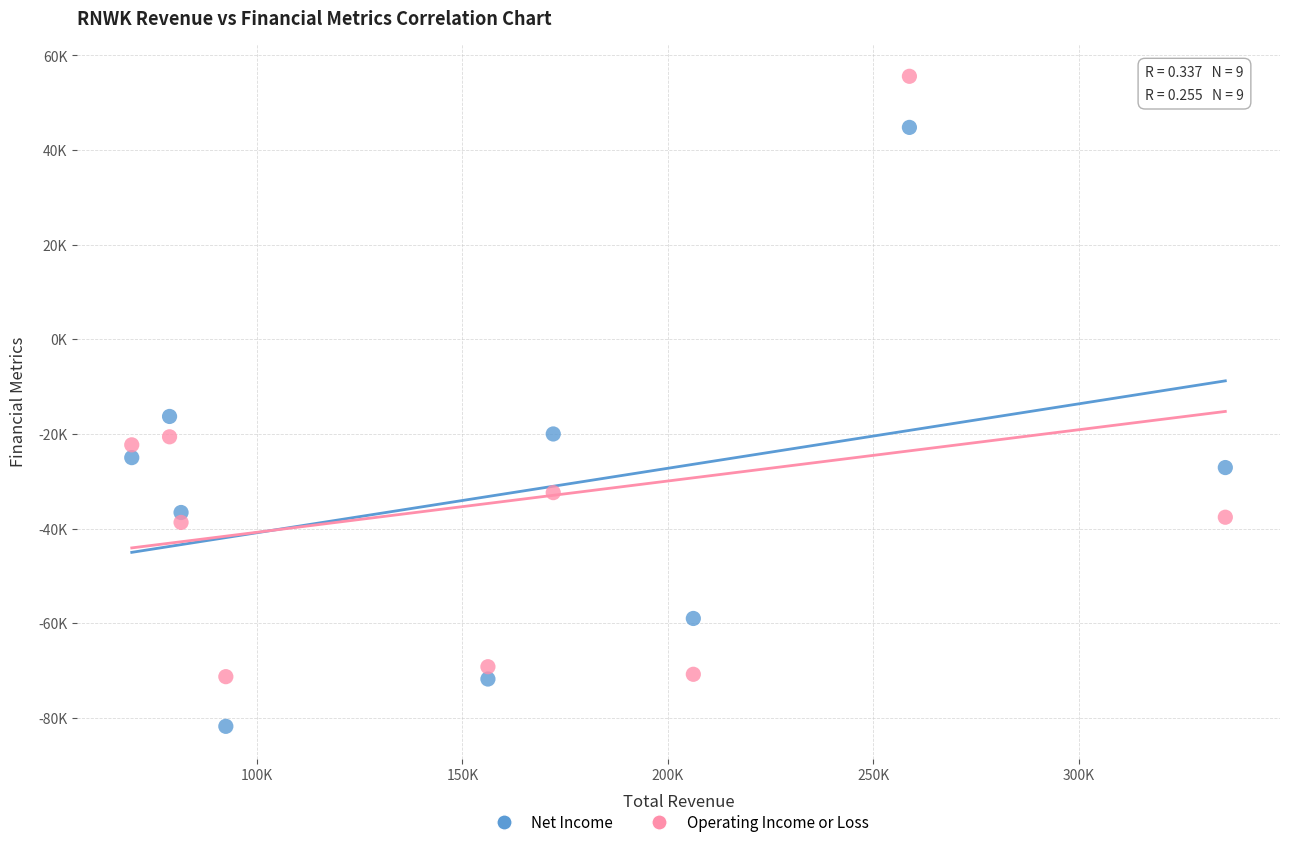

What are all the series names shown in the legend?

Net Income, Operating Income or Loss